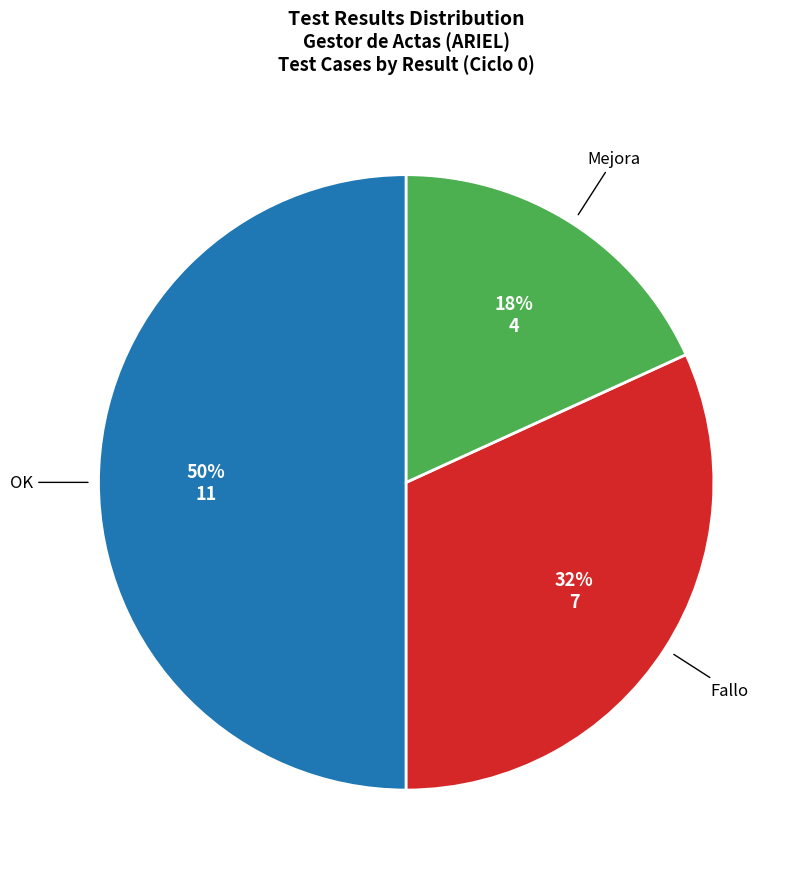

To the nearest percent, what is the average slice percentage?

33%